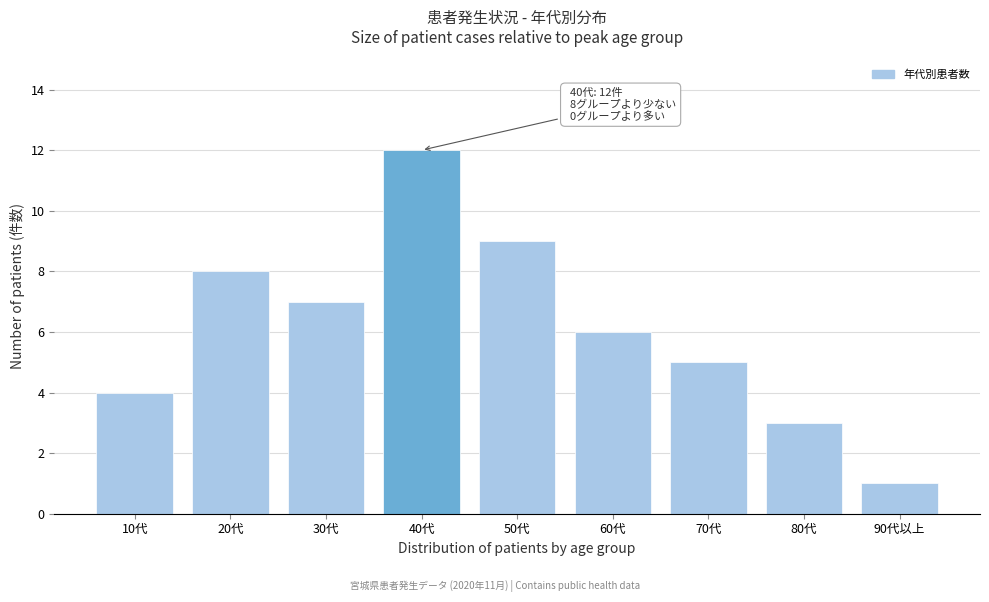

Reading right to left, what are all the values shown in this chart?

90代以上=1	80代=3	70代=5	60代=6	50代=9	40代=12	30代=7	20代=8	10代=4